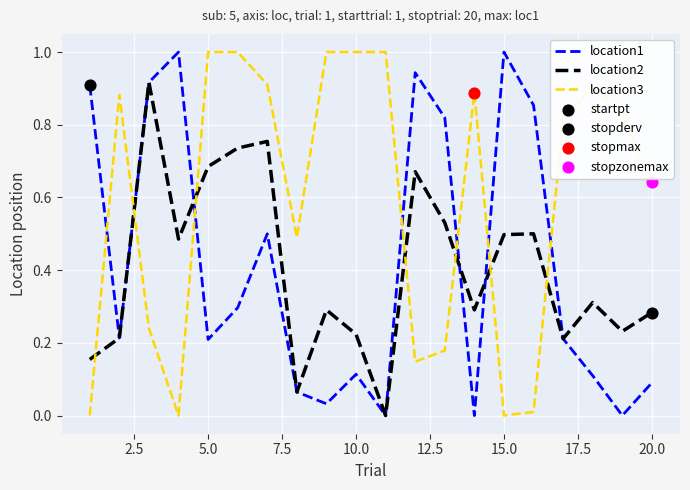

What is the highest value of the location1 series?

1.0